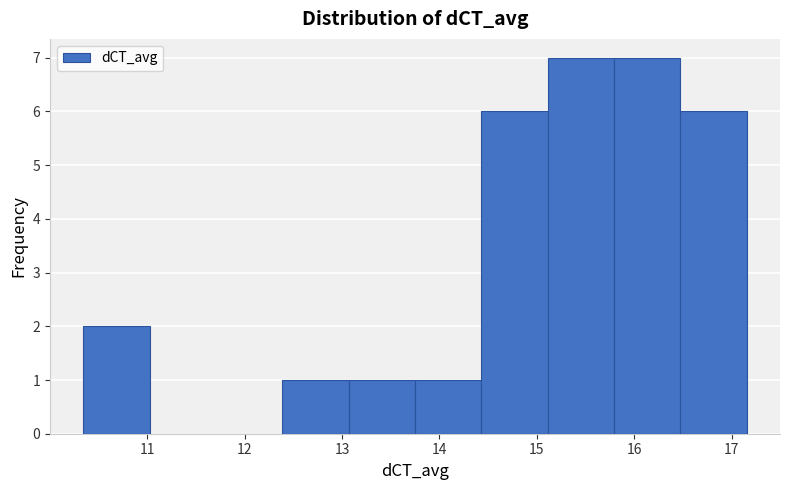

What is the height of the bar covering 10.3 to 11.0 on the x-axis? Neither the bar edges nor the heights are printed on the chart, so give them approximately, as read against the axes.

2